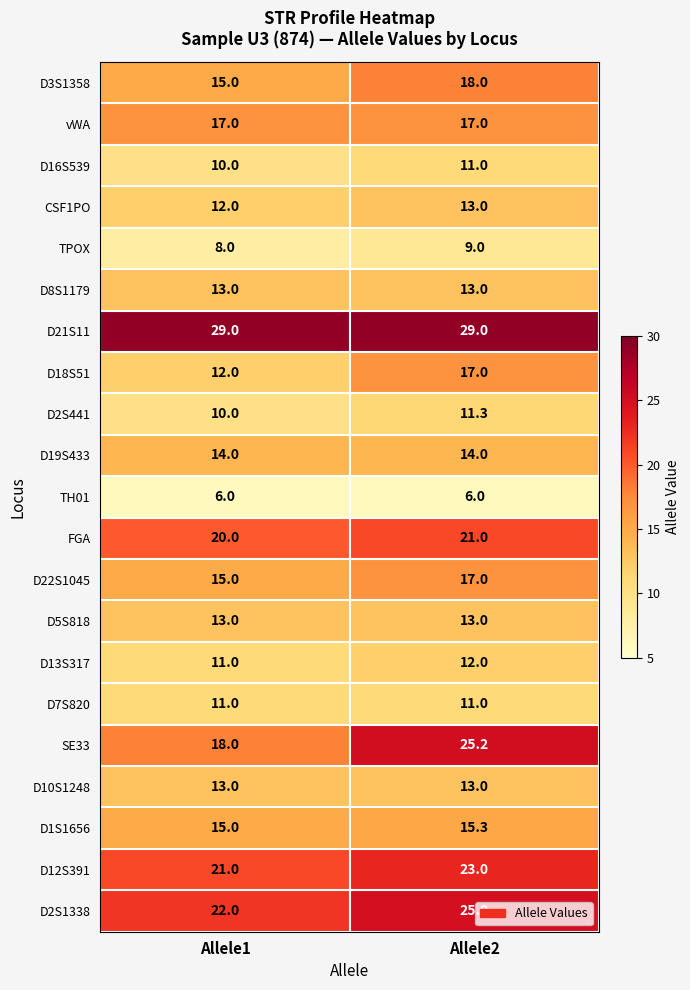

What is the spread (max minus min) of values at Allele1?

23.0